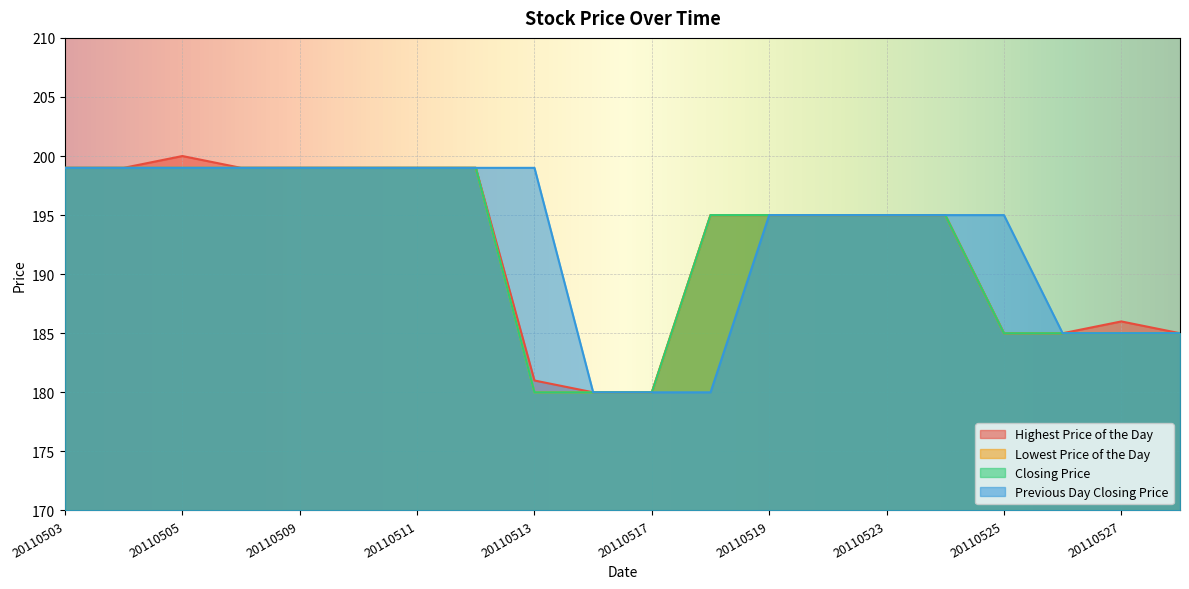

The Previous Day Closing Price series shows 199 at 20110510. True or false?

True